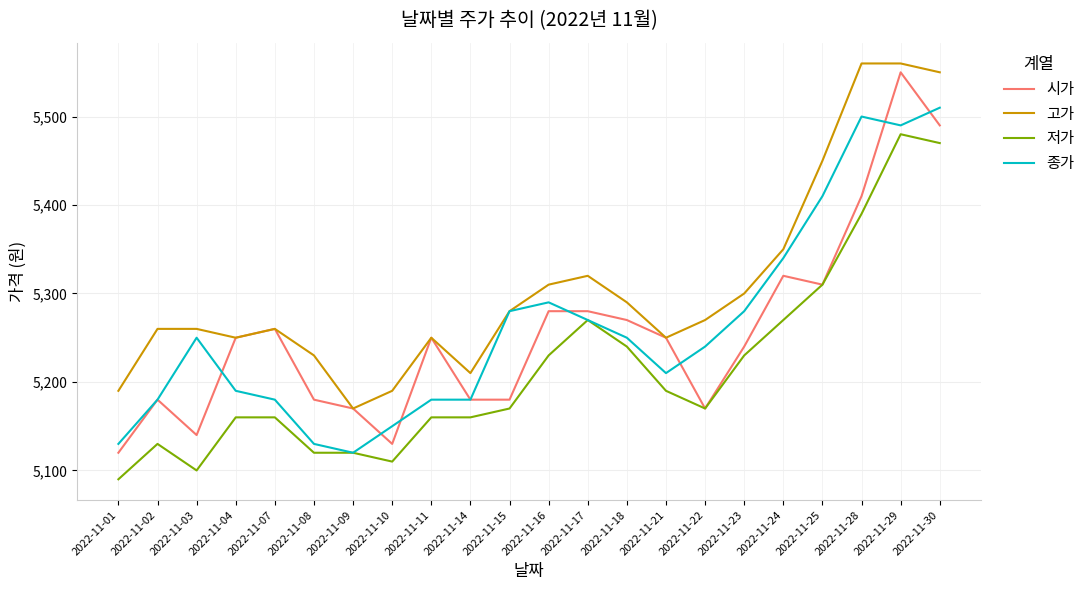

Which series changed the most between 2022-11-02 and 2022-11-14?

고가